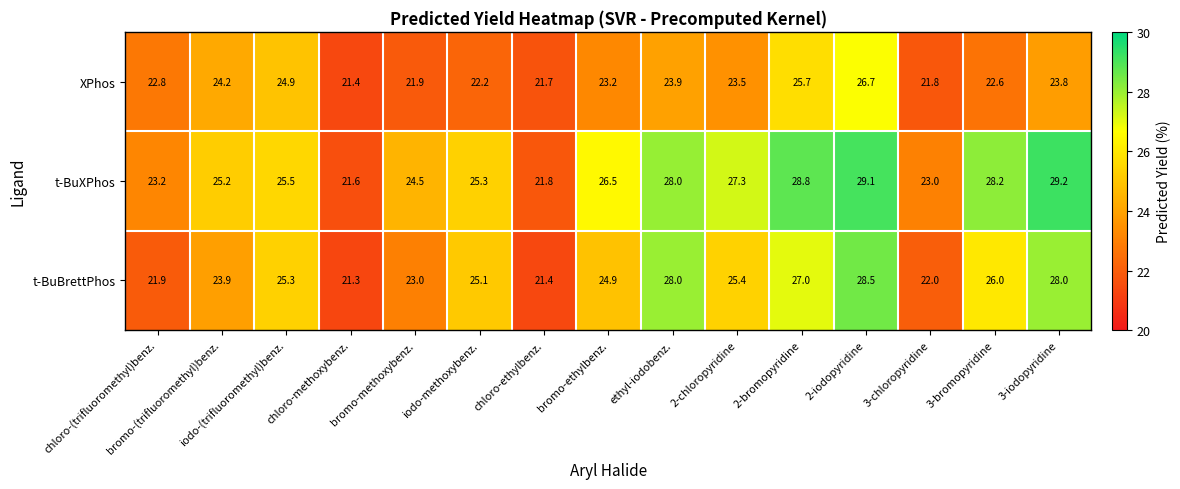

Count the number of categories in the chart.

15